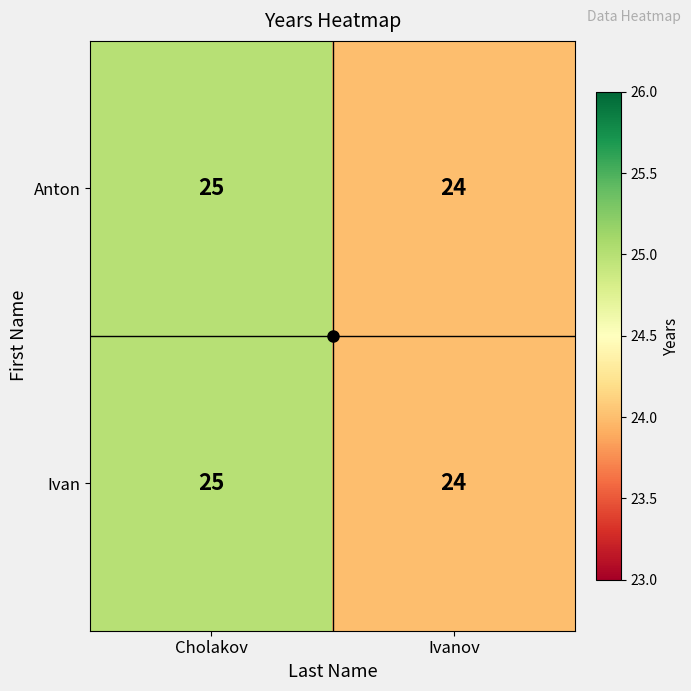

Is it true that Anton equals 24 at Ivanov?

True